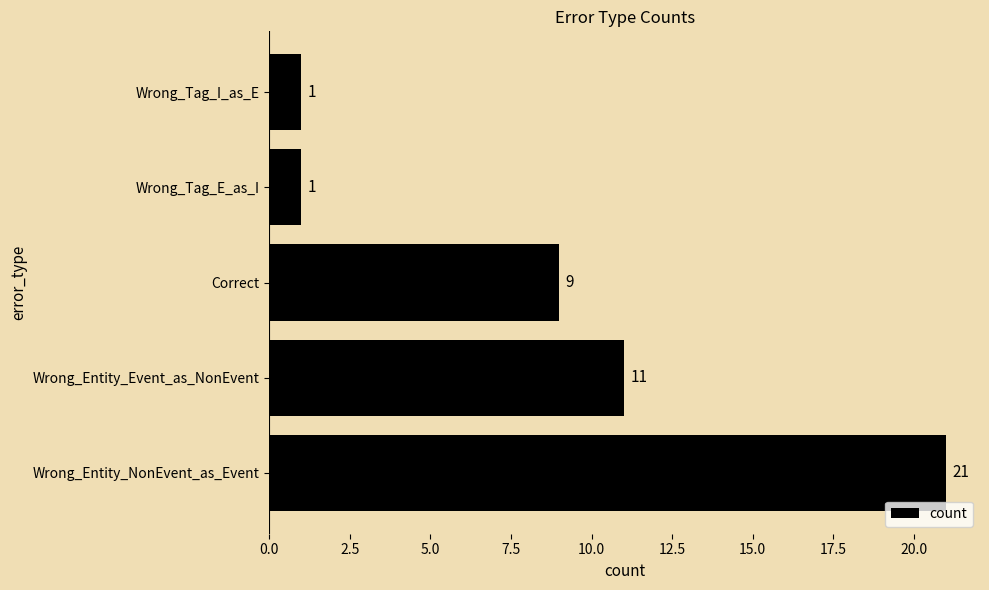

Reading top to bottom, extract all data points from this chart.

Wrong_Tag_I_as_E=1	Wrong_Tag_E_as_I=1	Correct=9	Wrong_Entity_Event_as_NonEvent=11	Wrong_Entity_NonEvent_as_Event=21